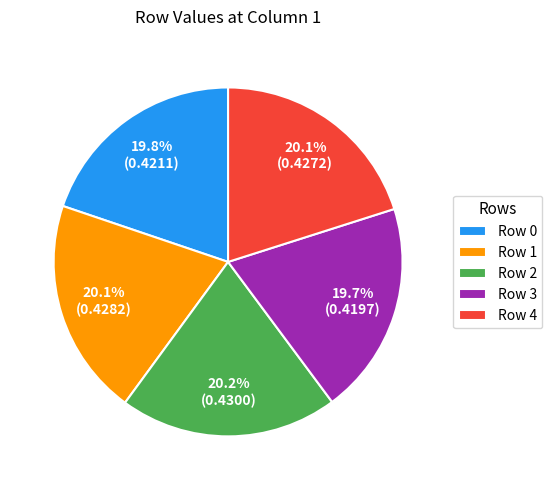

Do Row 4 and Row 3 together represent more than half of the pie?

No